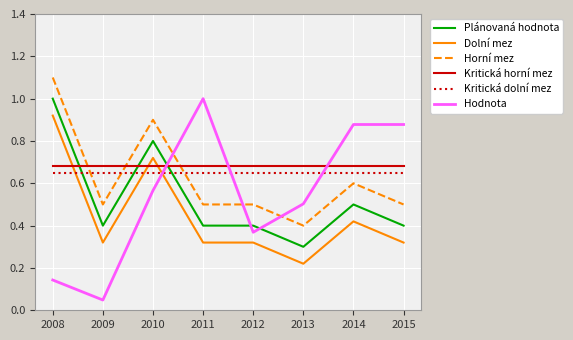

What is the sum of the Kritická dolní mez values at 2009 and 2012?

1.3